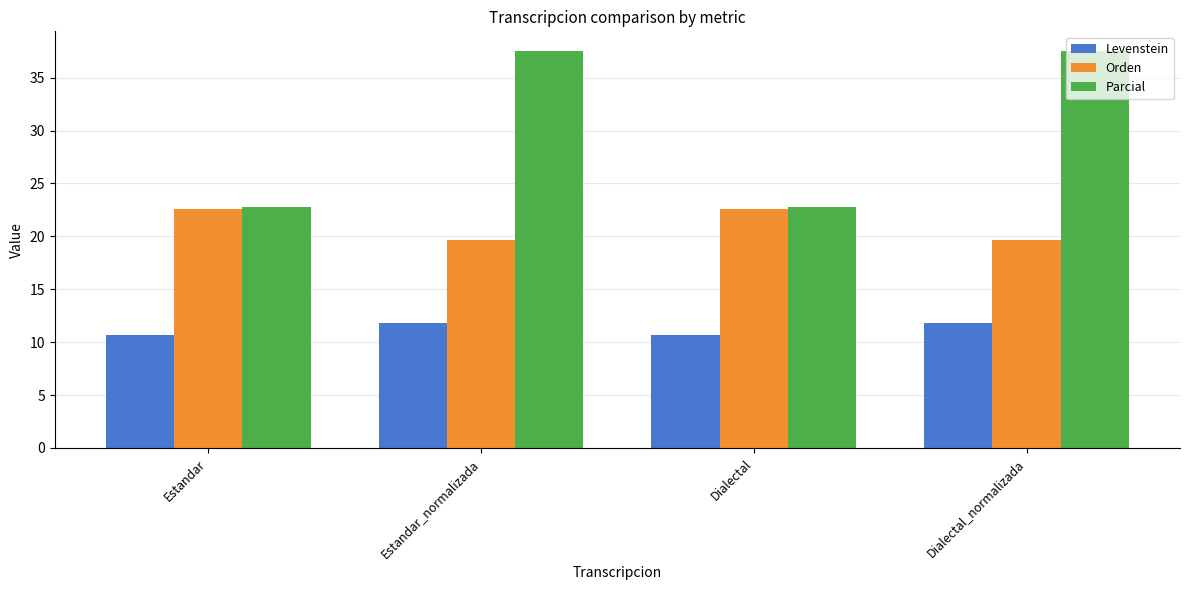

How many series are shown in this chart?

3